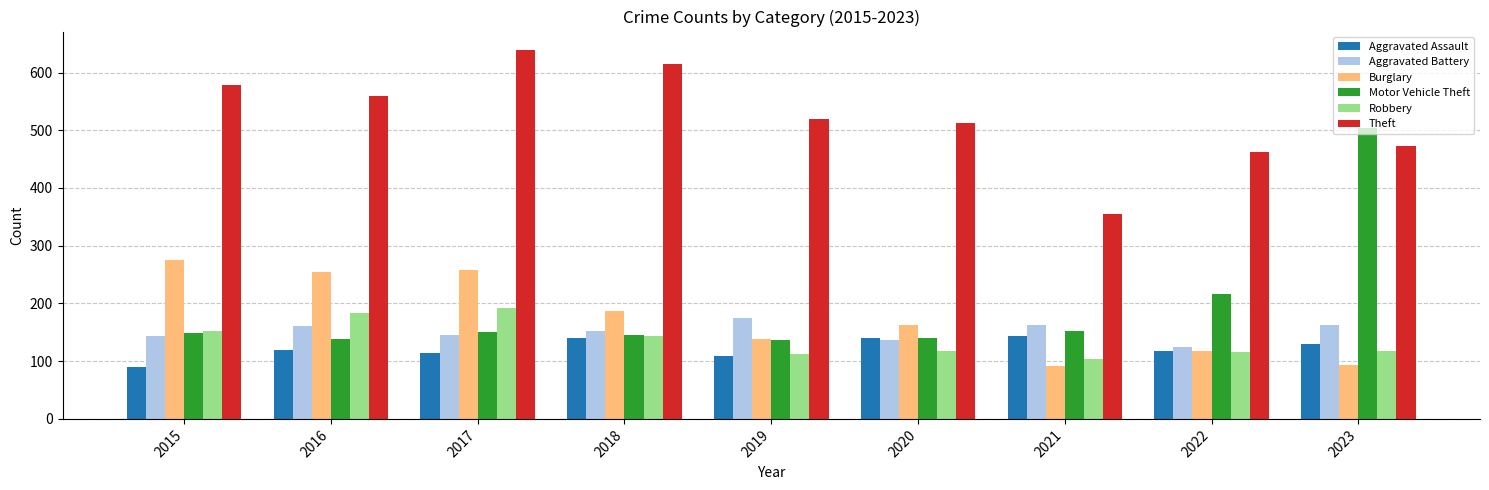

Is the value of Theft at 2018 greater than the value of Motor Vehicle Theft at 2021?

Yes